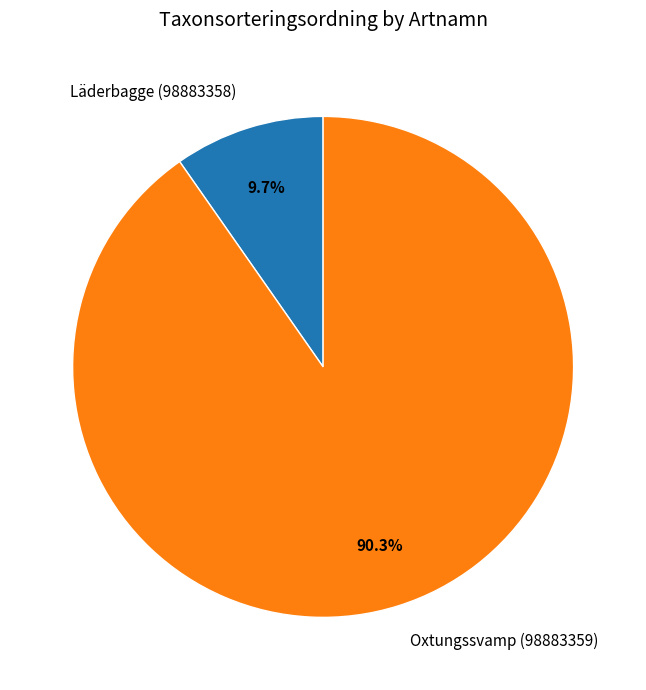

To the nearest percent, what is the average slice percentage?

50%